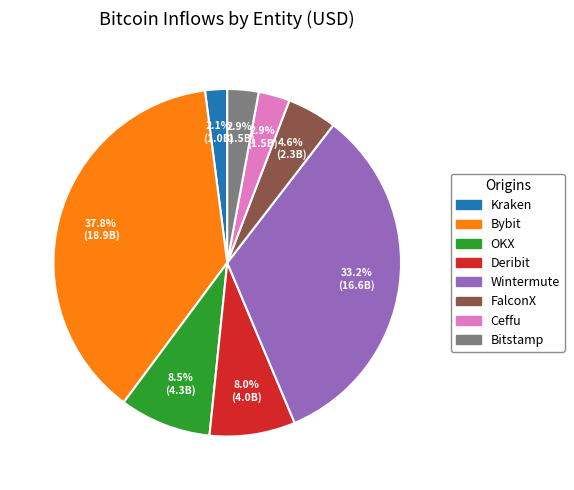

Which category has the smallest portion of the pie?

Kraken